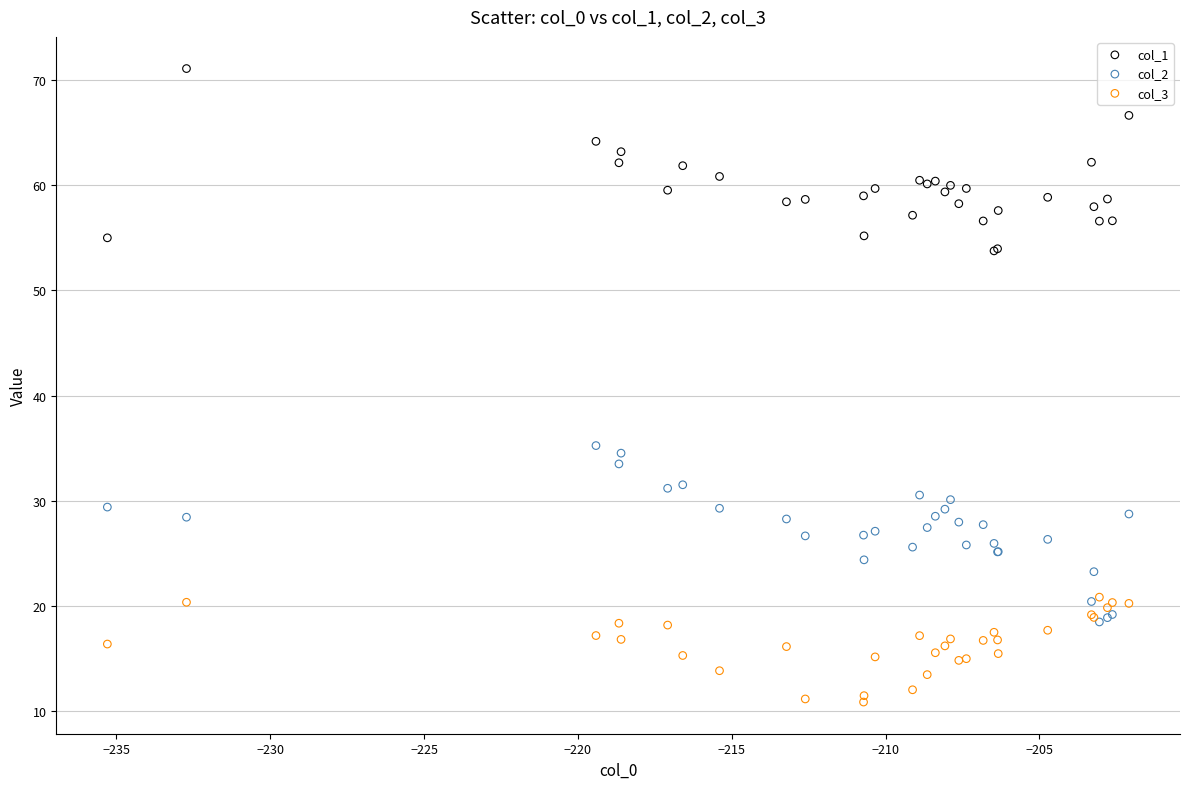

Across all series, what Y value is closest to 40?

35.2